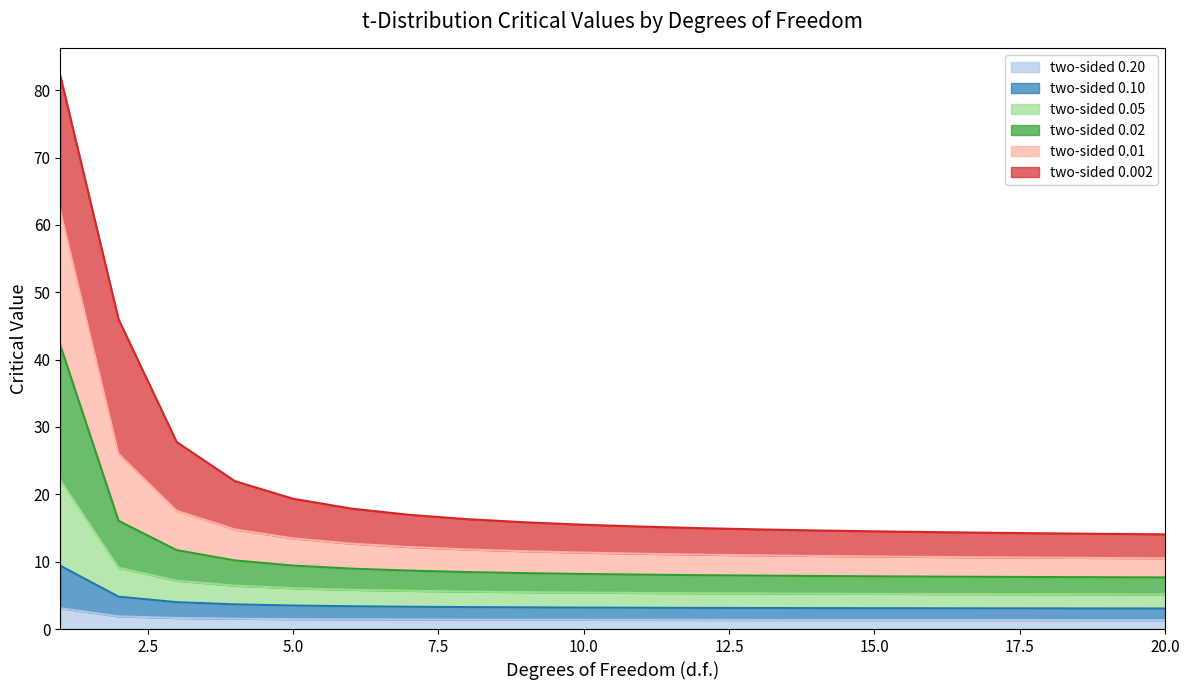

Does the chart display data point markers on the line(s)?

No